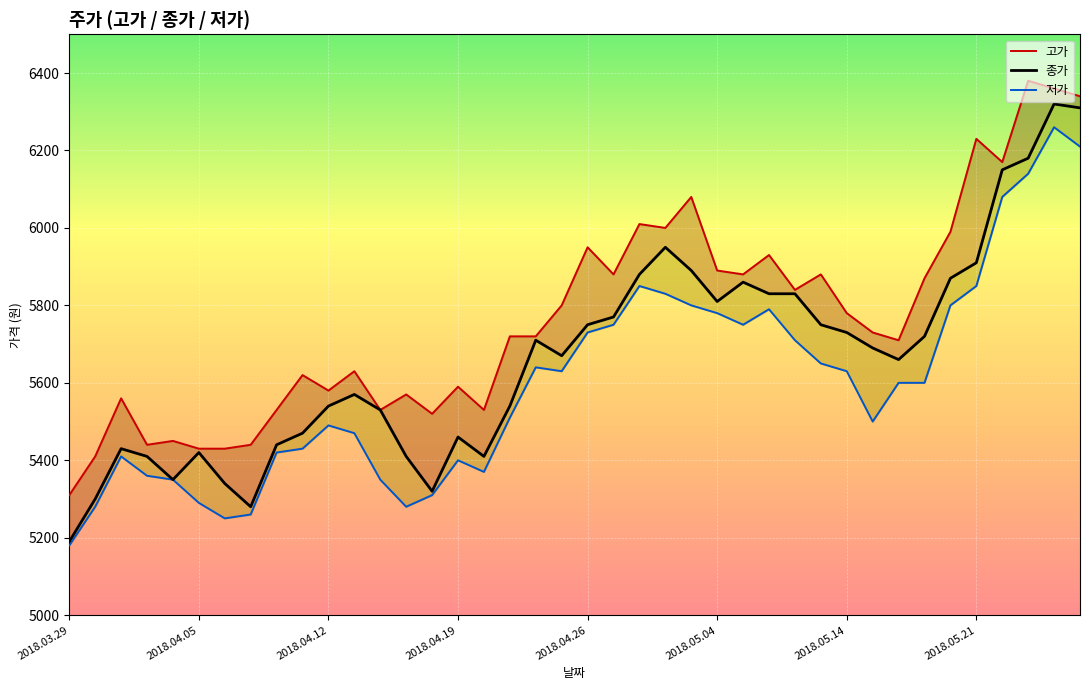

List the series in order of their overall mean, lowest first.

저가, 종가, 고가